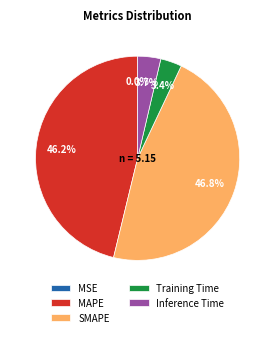

To the nearest percent, what portion does Inference Time represent?

4%